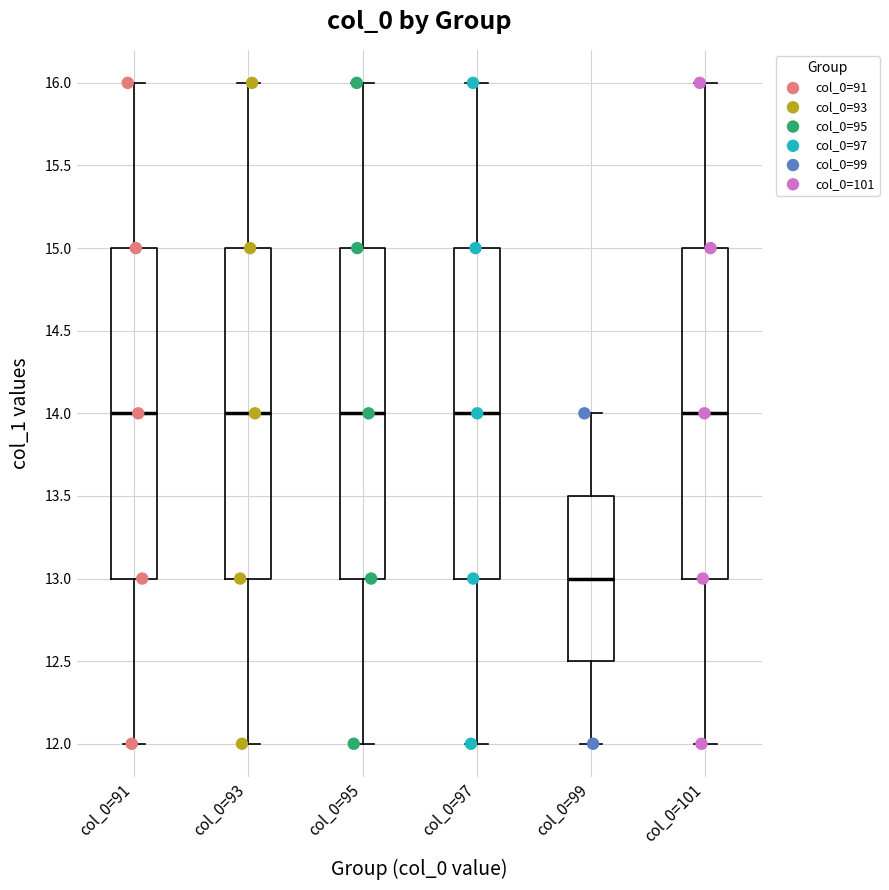

Which box has the lowest median line?

col_0=99